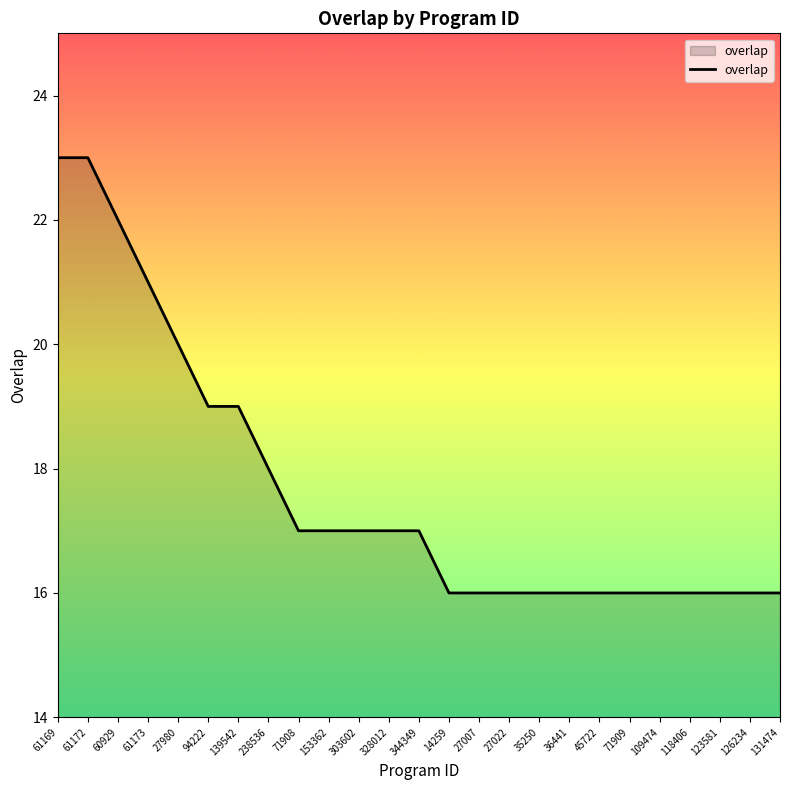

What position from the left is 71908?

9